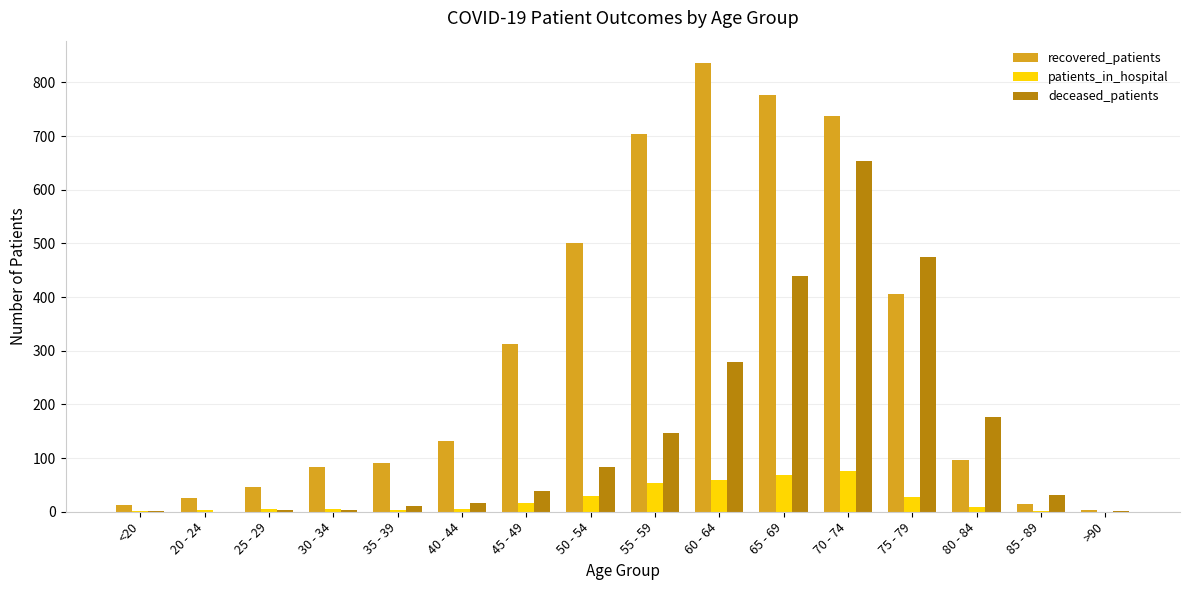

What is the sum of all patients_in_hospital values?

367